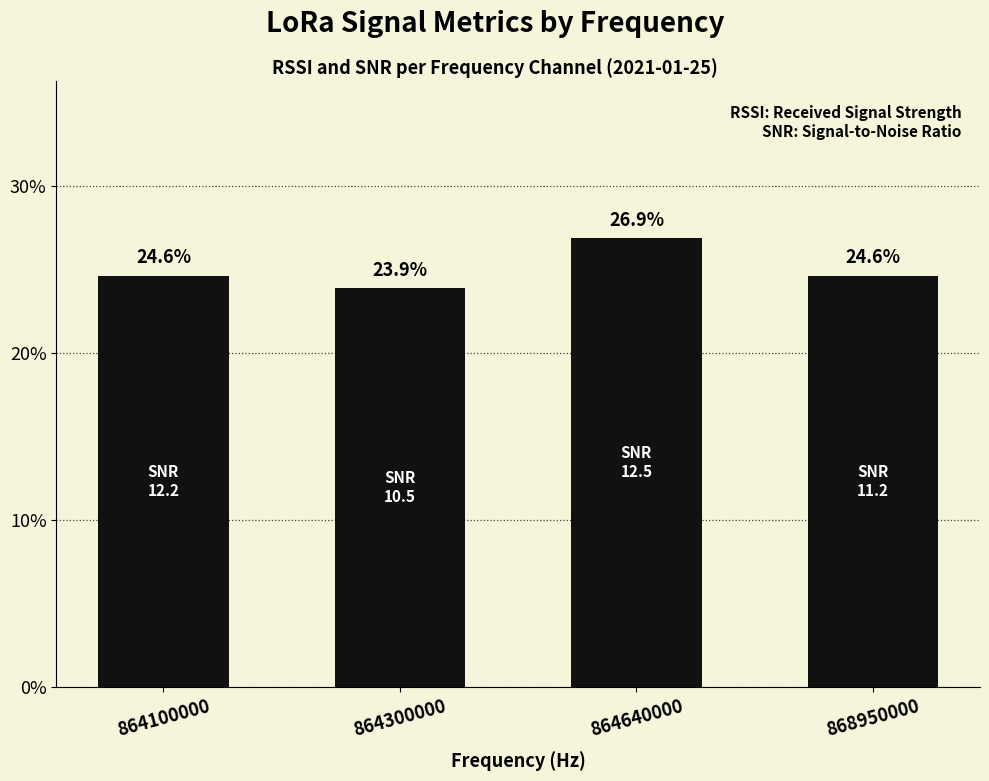

Reading right to left, what are all the values shown in this chart?

868950000=24.6	864640000=26.9	864300000=23.9	864100000=24.6